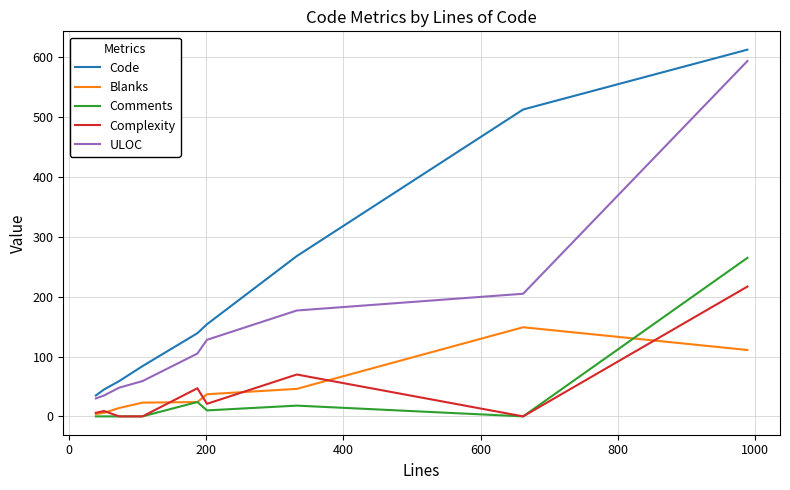

Which series has the largest range (max minus min)?

Code